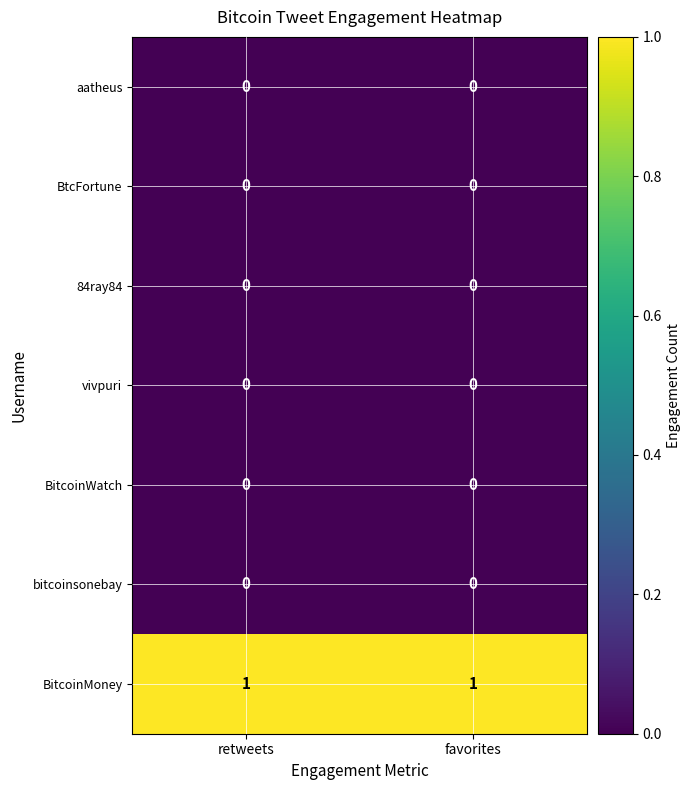

At how many categories does at least one series exceed 0?

2